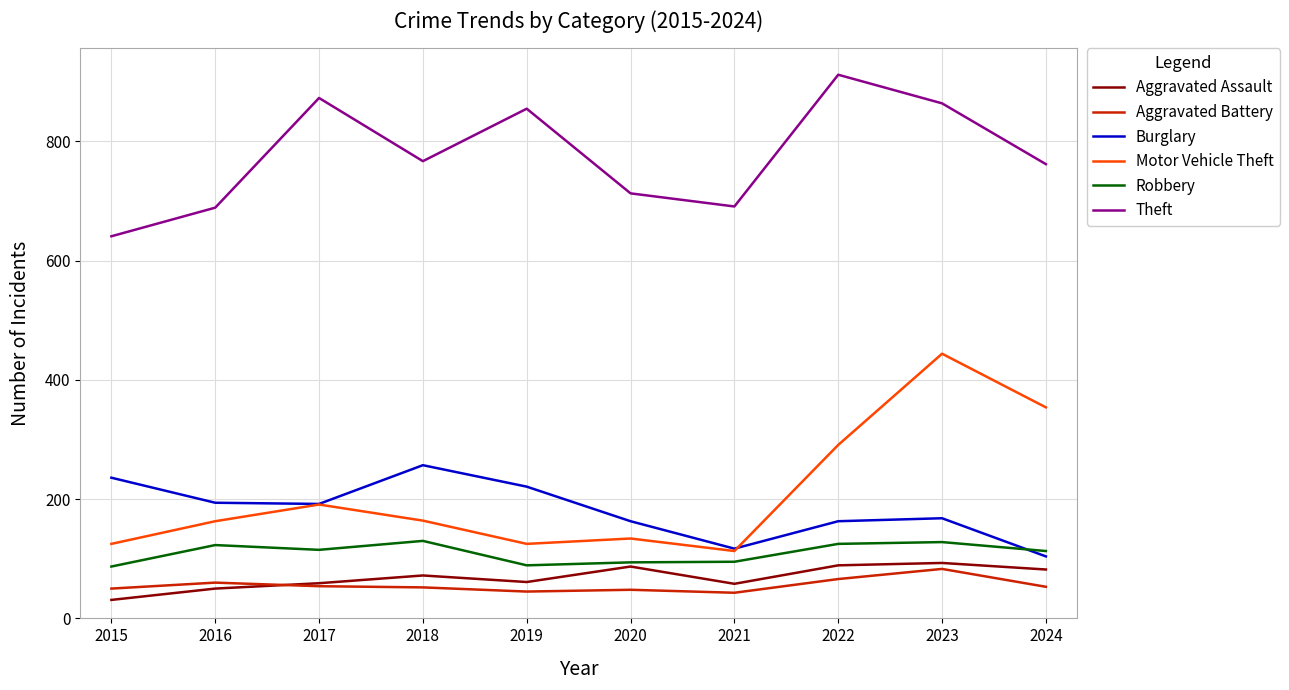

How many values in the Theft series are below 767?

5